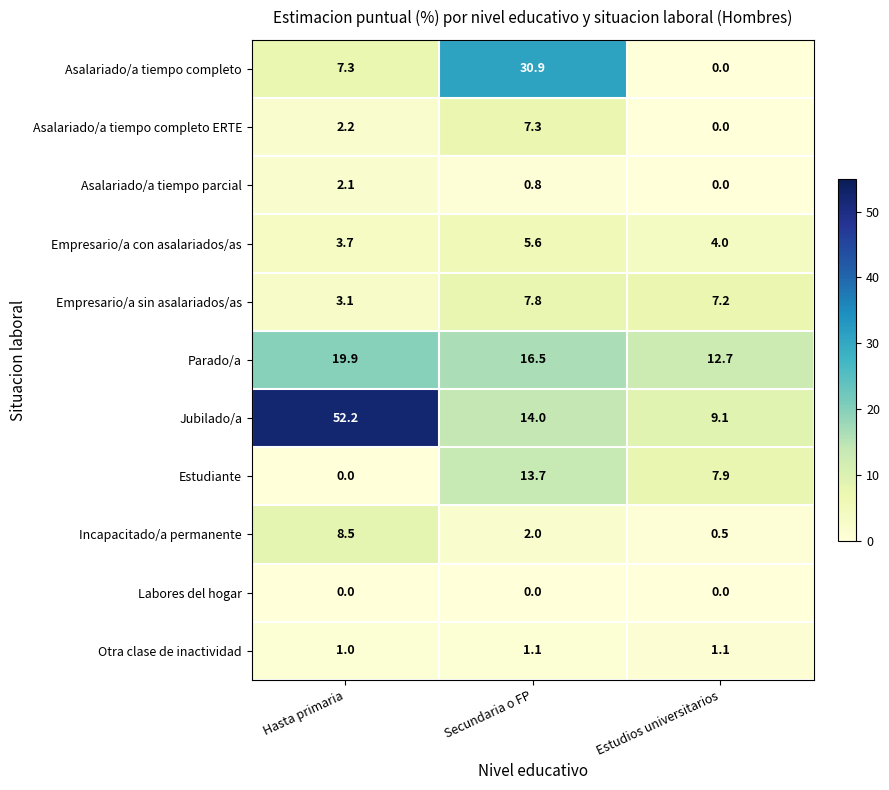

Which series changed the most between Hasta primaria and Secundaria o FP?

Jubilado/a